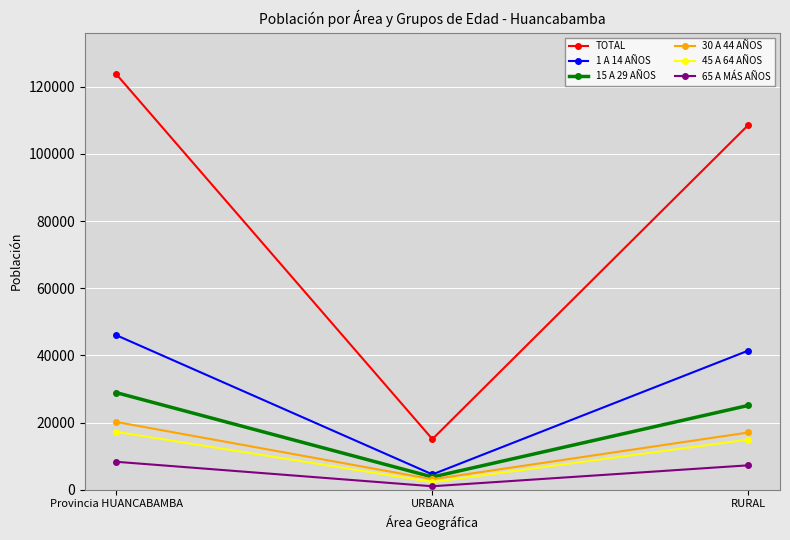

What is the greatest value displayed?

123735